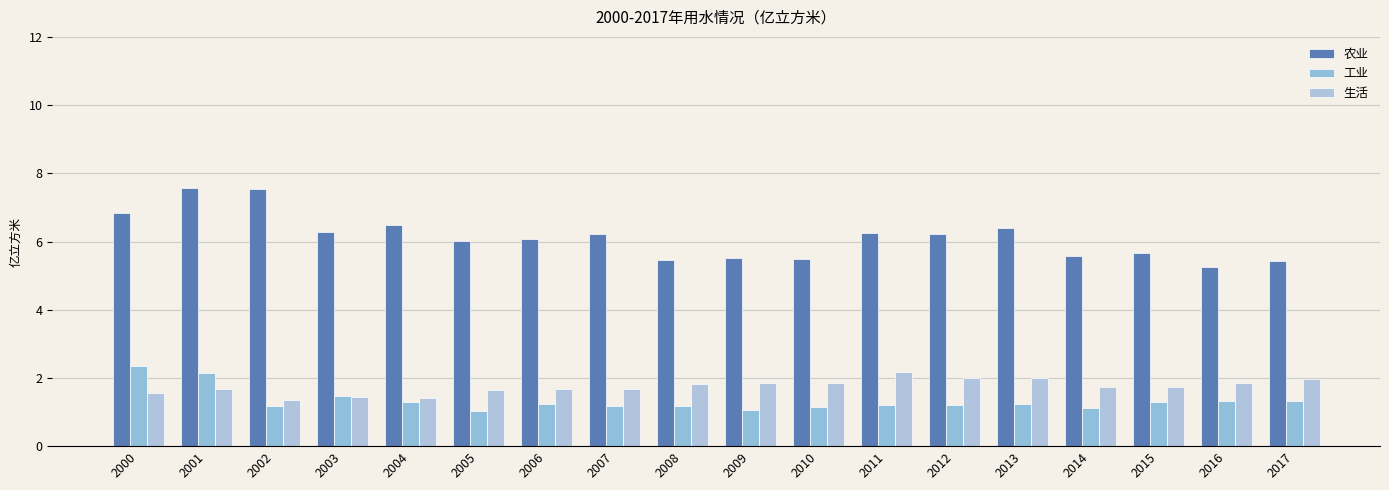

At how many categories does at least one series exceed 4?

18